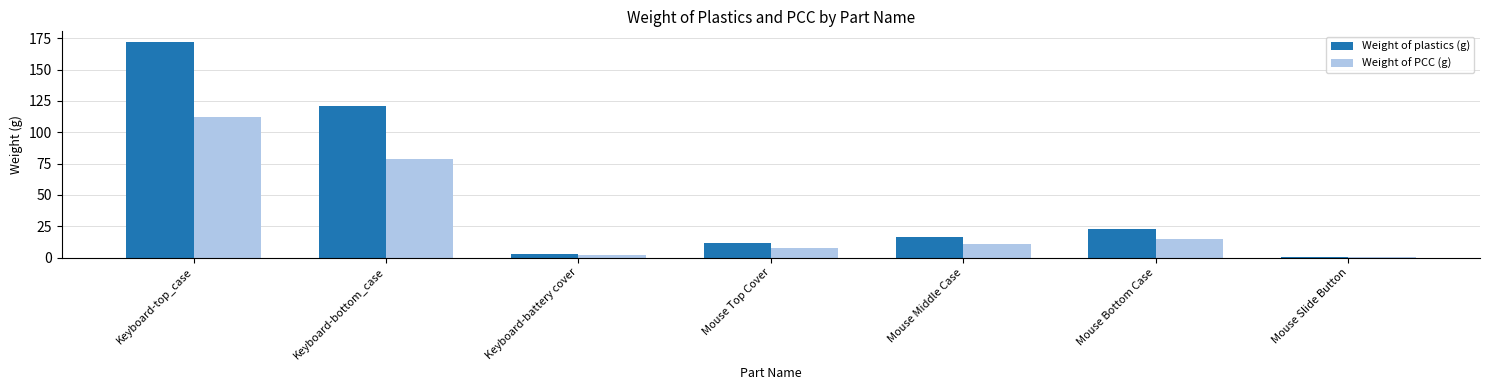

What is the greatest value displayed?

172.0